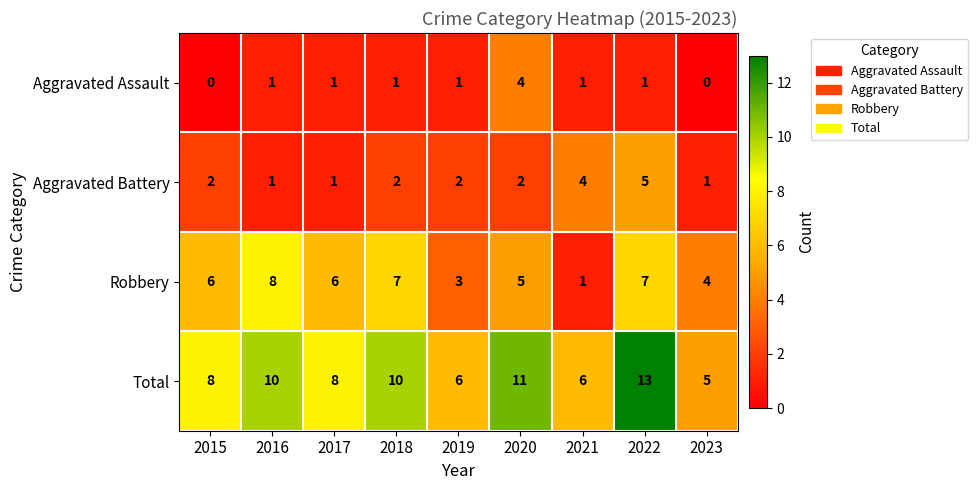

At which category is the sum across all series the highest?

2022